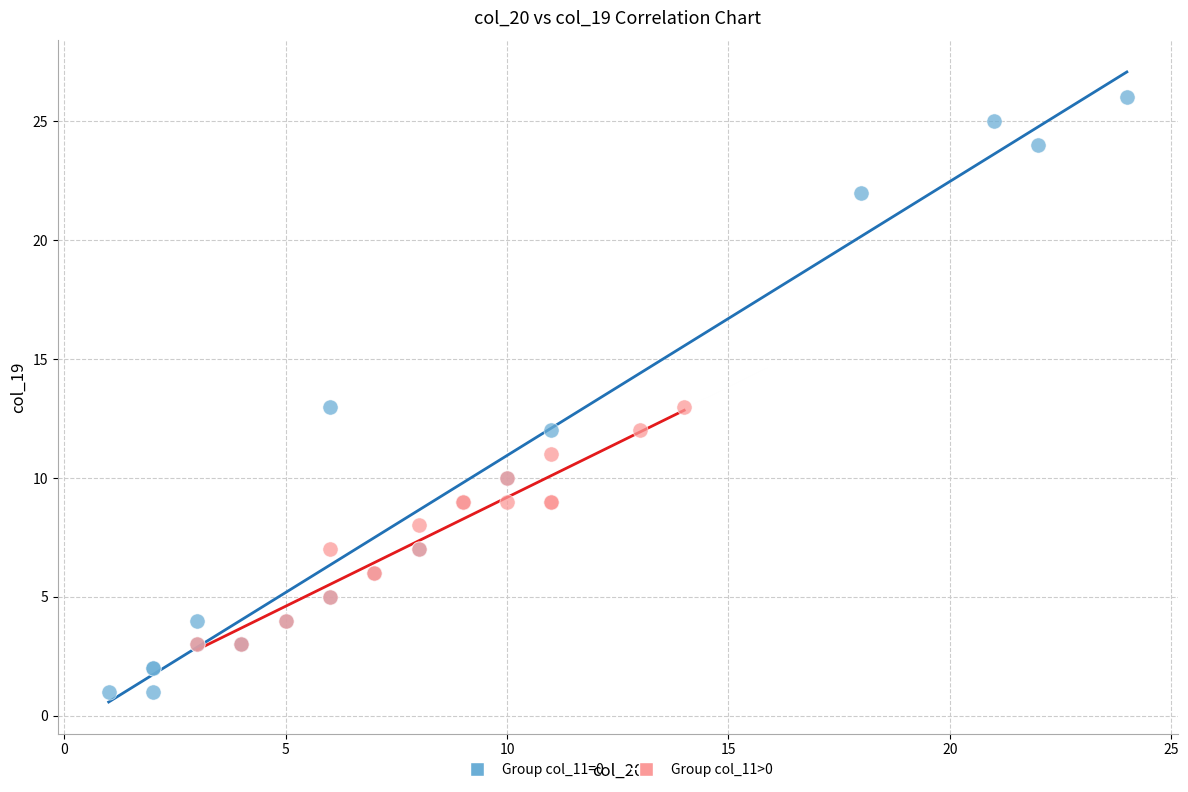

Which series reaches the maximum Y coordinate?

Group col_11=0